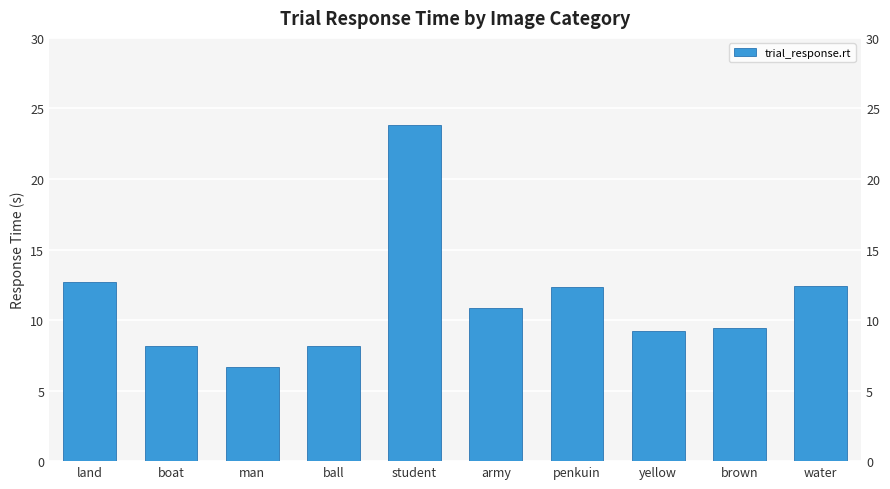

The chart shows a value of 17.5 at penkuin. True or false?

False